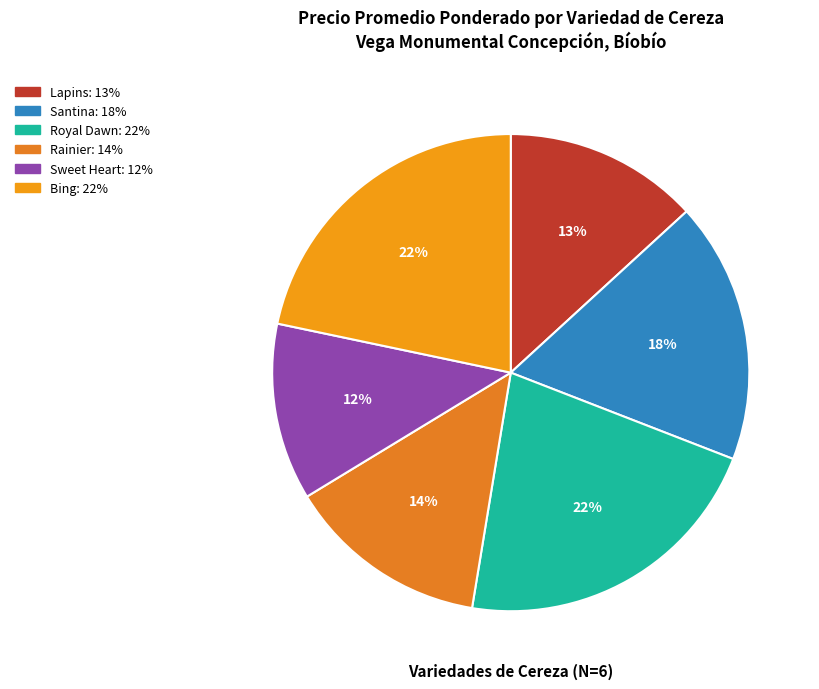

Does Royal Dawn account for over 50% of the chart?

No